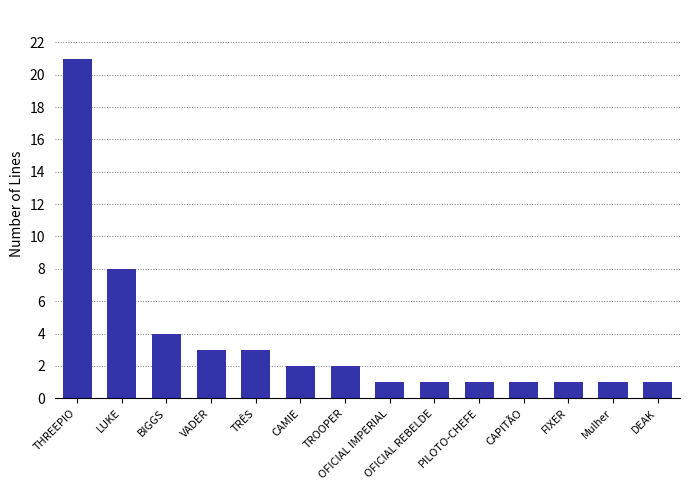

Reading left to right, transcribe all the data shown in this chart.

THREEPIO=21	LUKE=8	BIGGS=4	VADER=3	TRÊS=3	CAMIE=2	TROOPER=2	OFICIAL IMPERIAL=1	OFICIAL REBELDE=1	PILOTO-CHEFE=1	CAPITÃO=1	FIXER=1	Mulher=1	DEAK=1